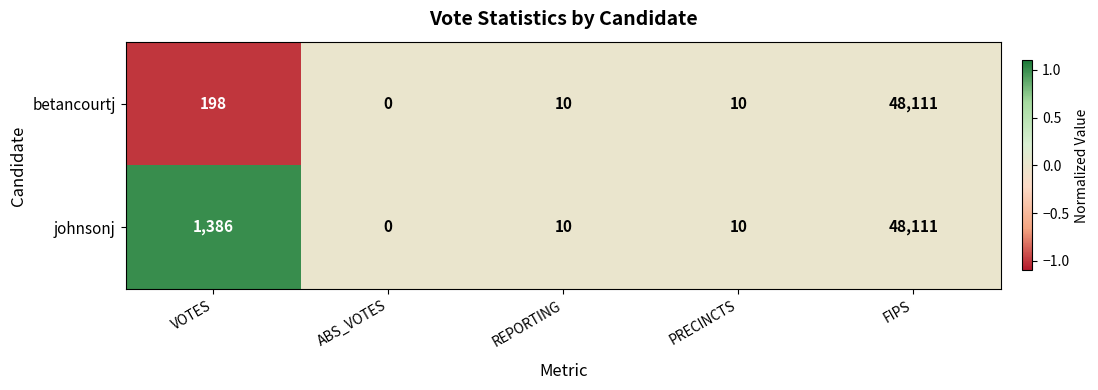

At which label is johnsonj closest to 24055?

VOTES